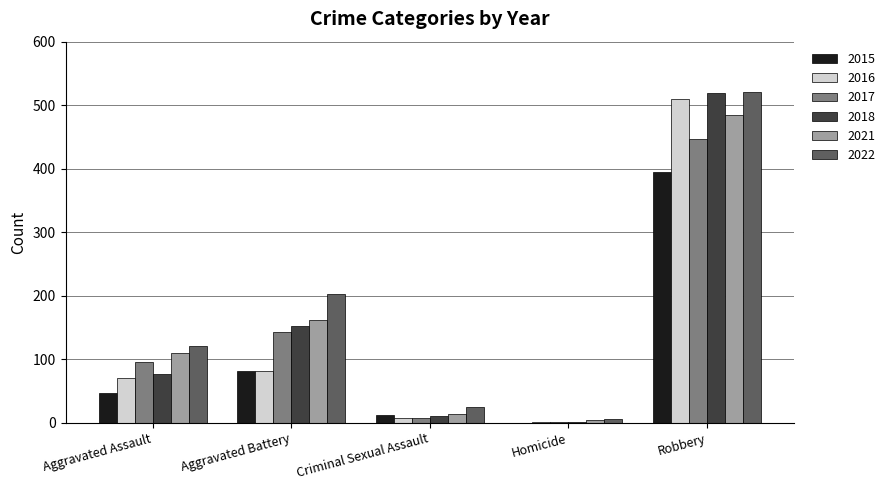

True or false: 2018 has a value of 519 at Robbery.

True